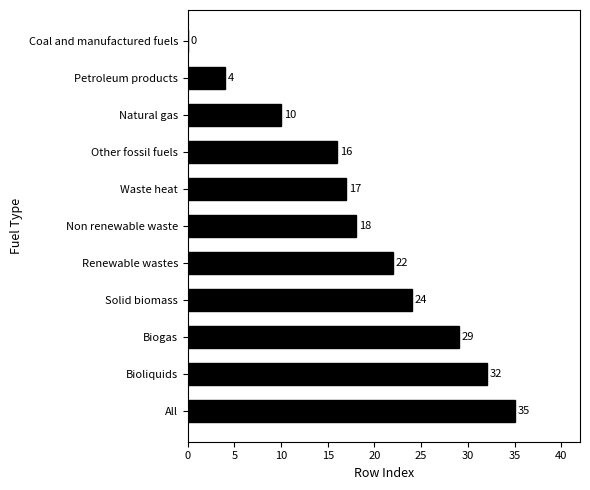

What is the sum of the values at Bioliquids and Solid biomass?

56